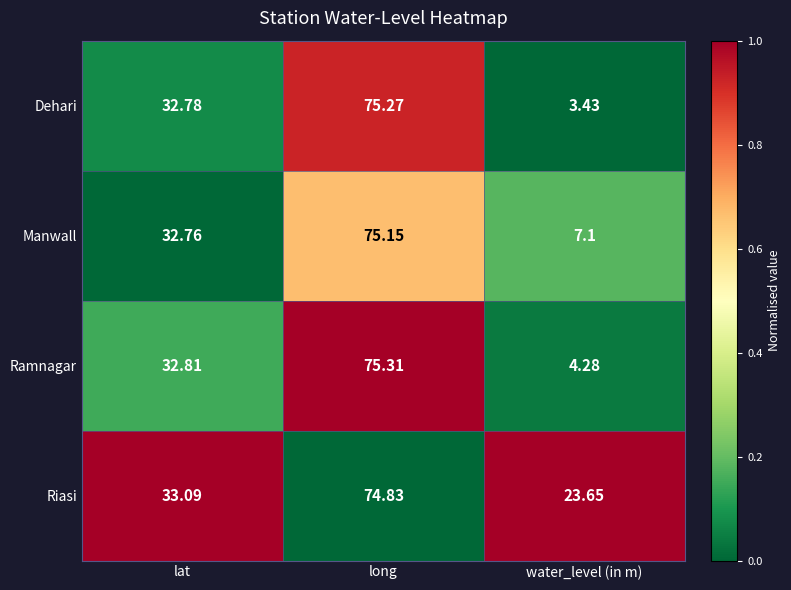

How many categories are shown in the chart?

3